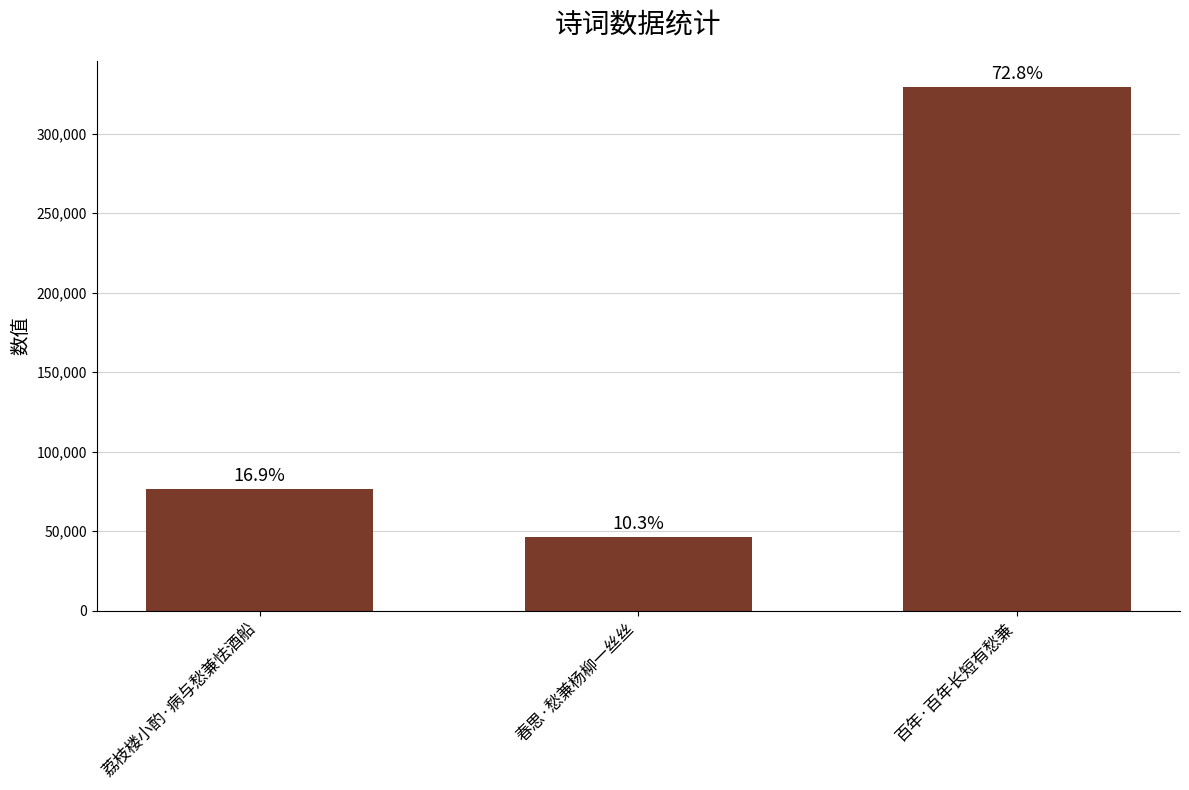

What is the label of the 3rd bar from the right?

荔枝楼小酌·病与愁兼怯酒船